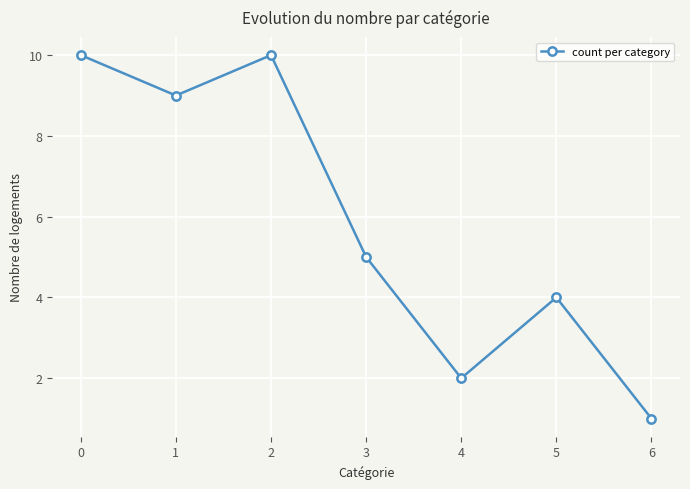

Reading left to right, list all the values displayed in this chart.

10	9	10	5	2	4	1